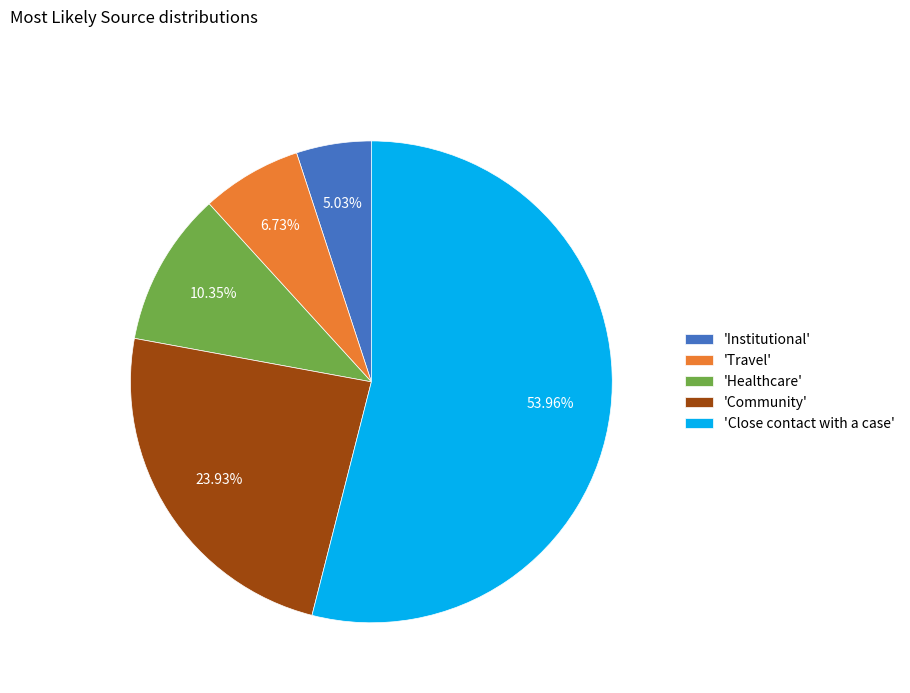

Which category has the biggest portion of the pie?

'Close contact with a case'